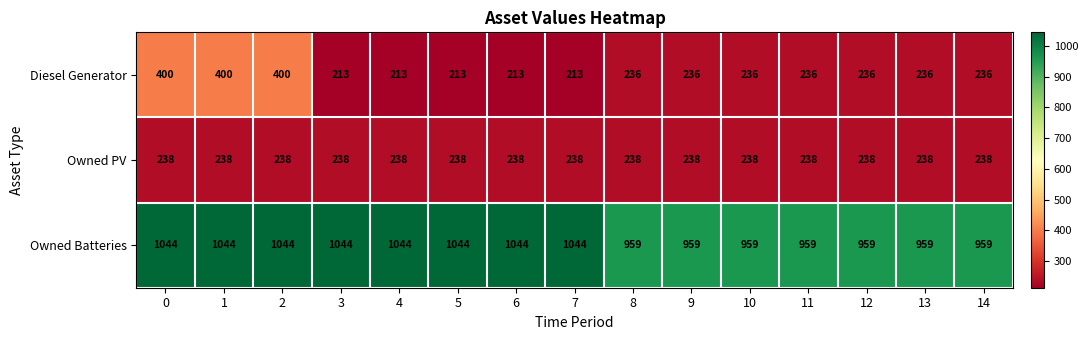

What is the total value across all series at 10?

1433